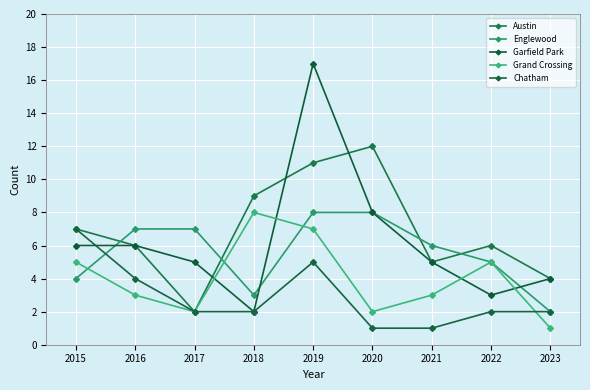

How many lines are shown in the chart?

5